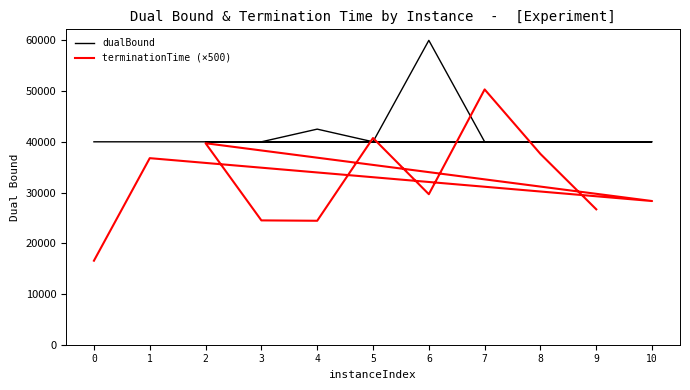

What is the spread (max minus min) of values at 9?

13310.0